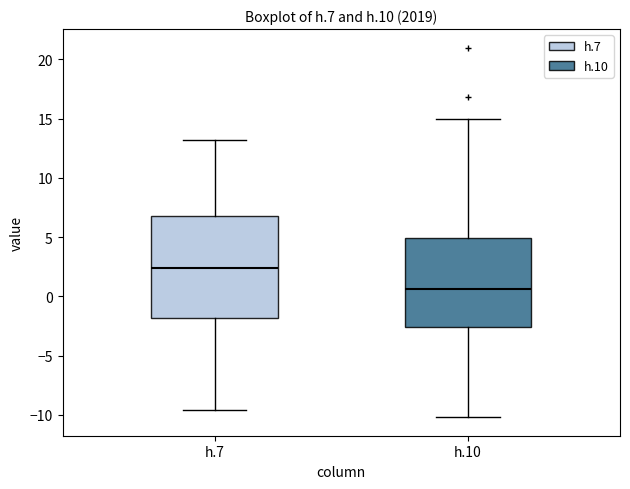

Reading left to right, read every box against the y-axis: the position of its median line, the range the box covers, and the ends of its whiskers. The values are not printed on the chart, so give them approximately, as read against the axis.

h.7: median 2.5, box -2.0 to 7.0, whiskers -9.5 to 13.0
h.10: median 0.5, box -2.5 to 5.0, whiskers -10.0 to 15.0